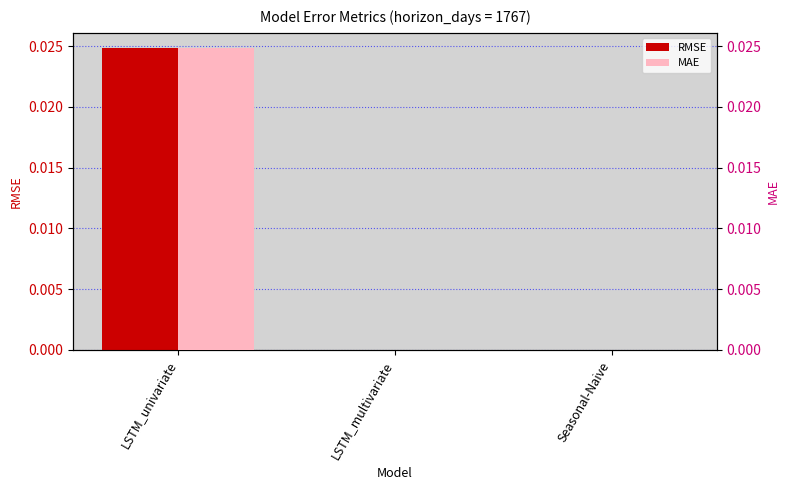

How many series are shown in this chart?

2